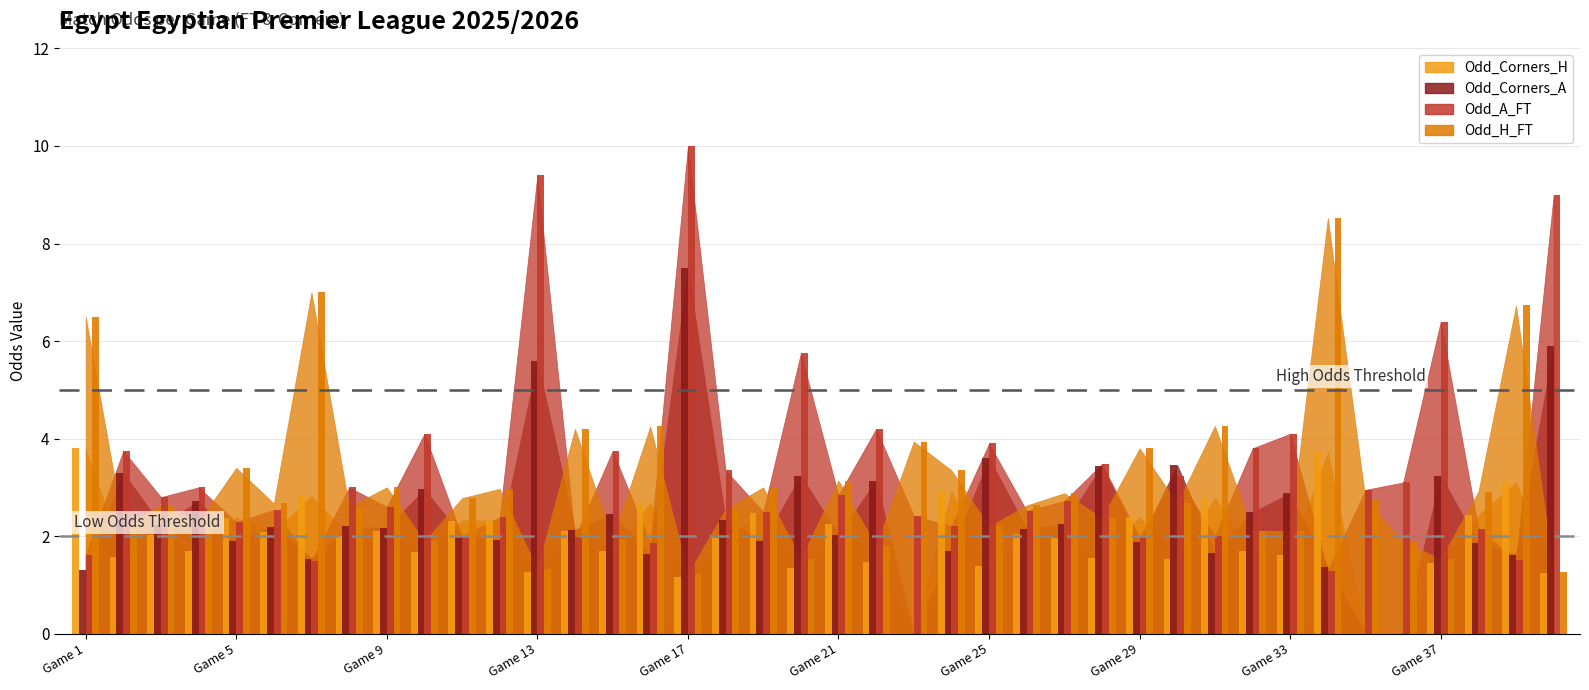

Reading left to right, list all the values displayed in this chart.

Odd_H_FT: 6.5	2.2	2.6	2.3	3.4	2.7	7.0	2.6	3.0	1.9	2.8	3.0	1.3	4.2	1.9	4.2	1.2	2.5	3.0	1.5	3.1	1.8	3.9	3.4	2.2	2.6	2.9	2.4	3.8	2.7	4.3	2.1	2.1	8.5	2.8	1.9	1.5	2.9	6.7	1.3
Odd_A_FT: 1.6	3.8	2.8	3.0	2.3	2.5	1.5	3.0	2.6	4.1	2.0	2.4	9.4	2.0	3.8	1.9	10.0	3.4	2.5	5.8	2.8	4.2	2.4	2.2	3.9	2.5	2.7	3.5	2.0	3.2	2.0	3.8	4.1	1.3	3.0	3.1	6.4	2.1	1.5	9.0
Odd_Corners_H: 3.8	1.6	2.0	1.7	2.4	2.1	2.8	2.0	2.1	1.7	2.3	2.3	1.3	2.1	1.7	2.7	1.2	2.0	2.5	1.4	2.2	1.5	0.0	2.9	1.4	2.0	2.0	1.6	2.4	1.5	2.8	1.7	1.6	3.7	0.0	0.0	1.4	2.4	3.1	1.2
Odd_Corners_A: 1.3	3.3	2.2	2.7	1.9	2.2	1.5	2.2	2.2	3.0	2.0	1.9	5.6	2.1	2.5	1.6	7.5	2.3	1.9	3.2	2.0	3.1	0.0	1.7	3.6	2.1	2.2	3.4	1.9	3.5	1.7	2.5	2.9	1.4	0.0	0.0	3.2	1.9	1.6	5.9